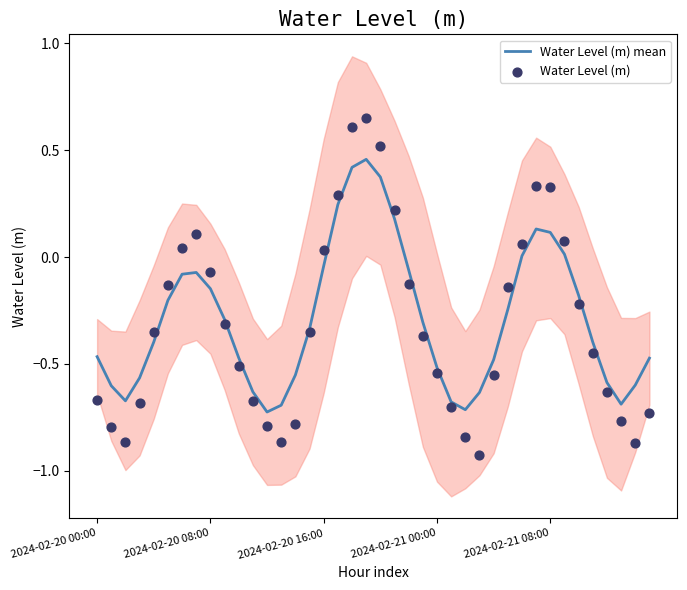

At which category is the sum across all series the highest?

19